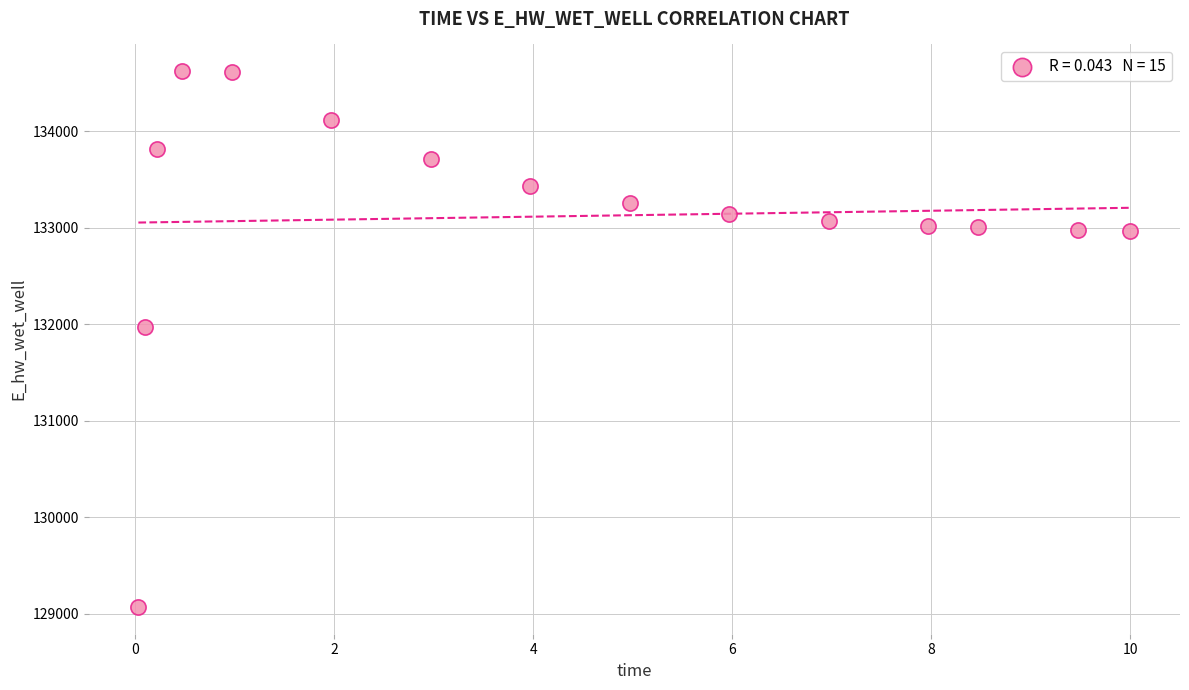

What is the range of Y values (max minus min)?

5555.2